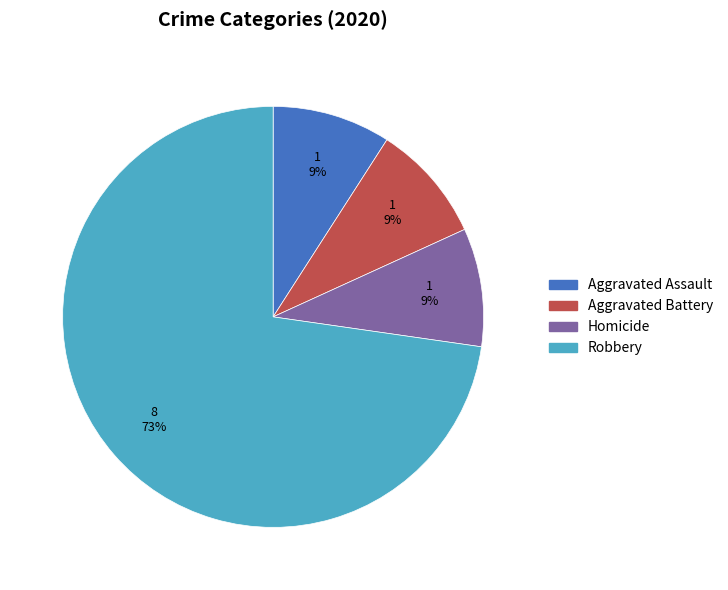

Count the number of slices in the pie.

4